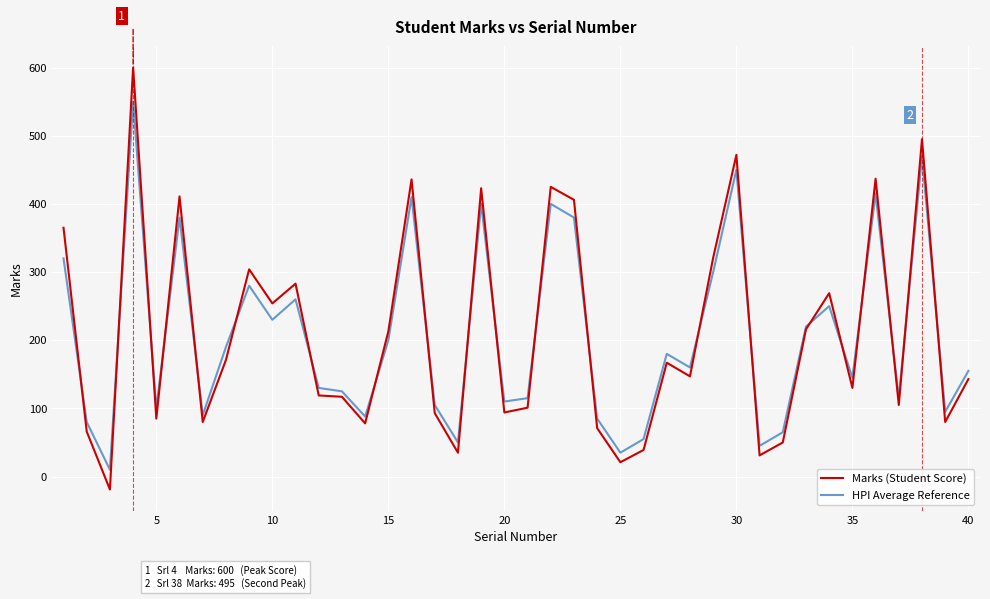

In Marks (Student Score), how many points are higher than both neighbors (excluding endpoints)?

12